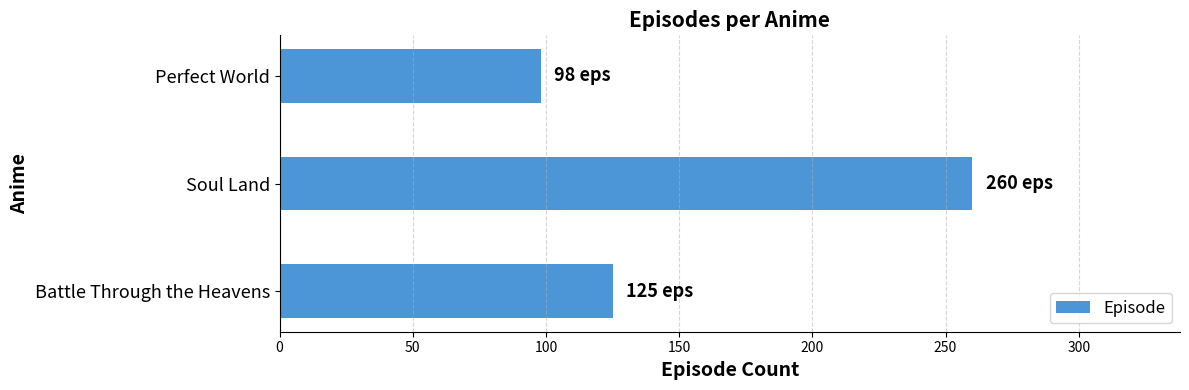

The chart shows a value of 203 at Battle Through the Heavens. True or false?

False